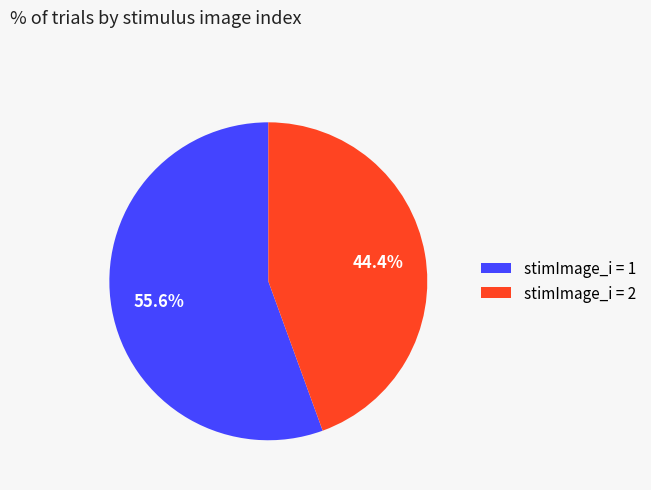

How much of the chart is everything except stimImage_i = 1?

44.4%